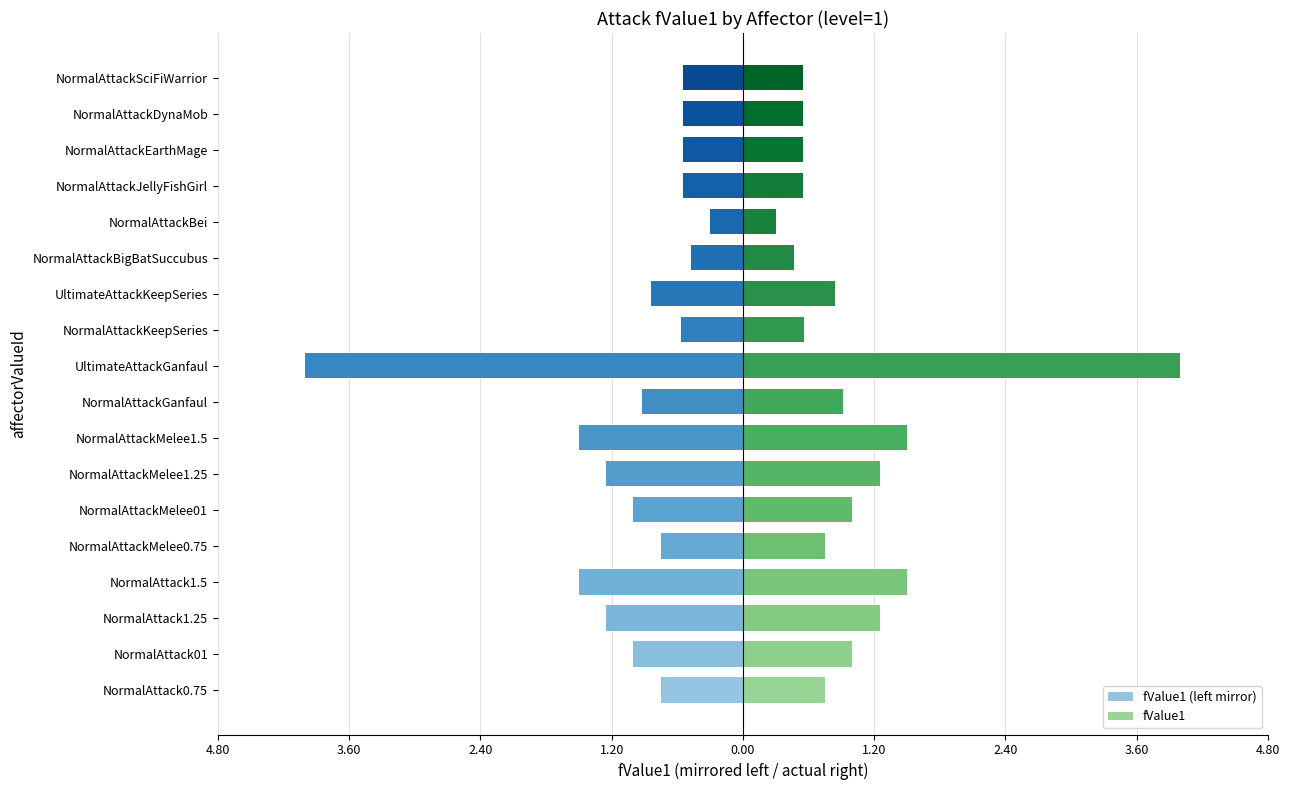

What is the maximum value shown in the chart?

4.0